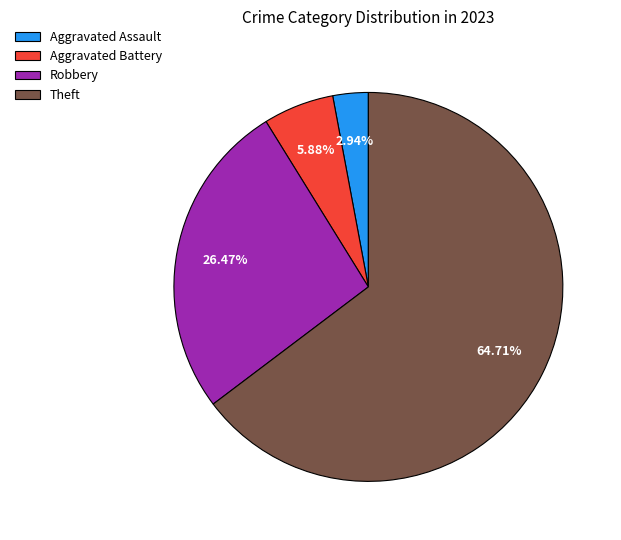

To the nearest percent, what is the combined percentage of Robbery and Aggravated Battery?

32%